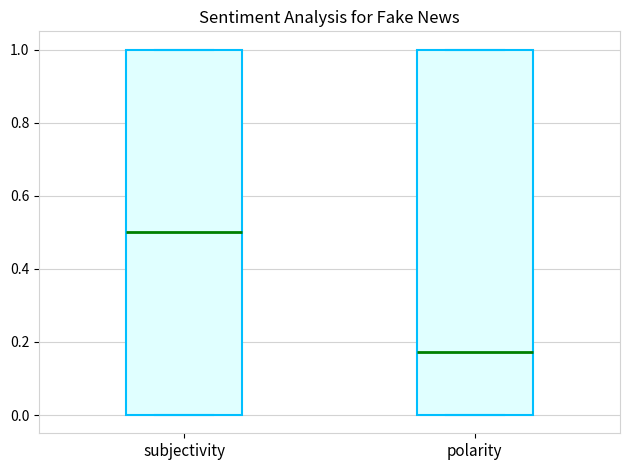

Which box has the highest median line?

subjectivity